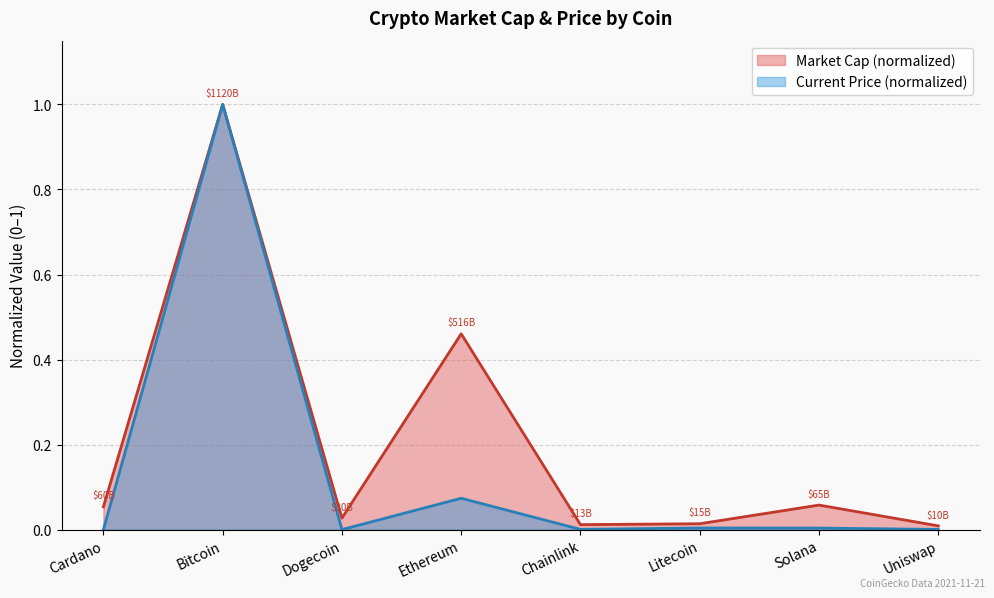

What is the difference between the current_price values at Ethereum and Litecoin?

0.1